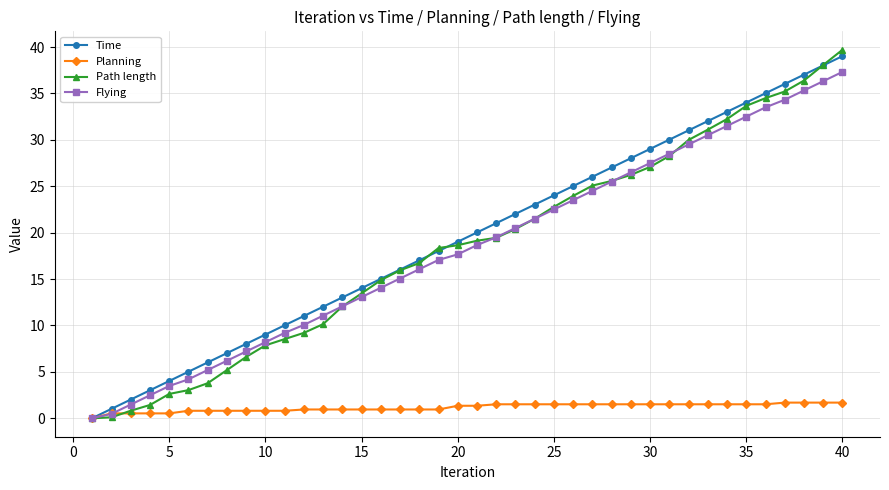

Which series has the largest total across all categories?

Time